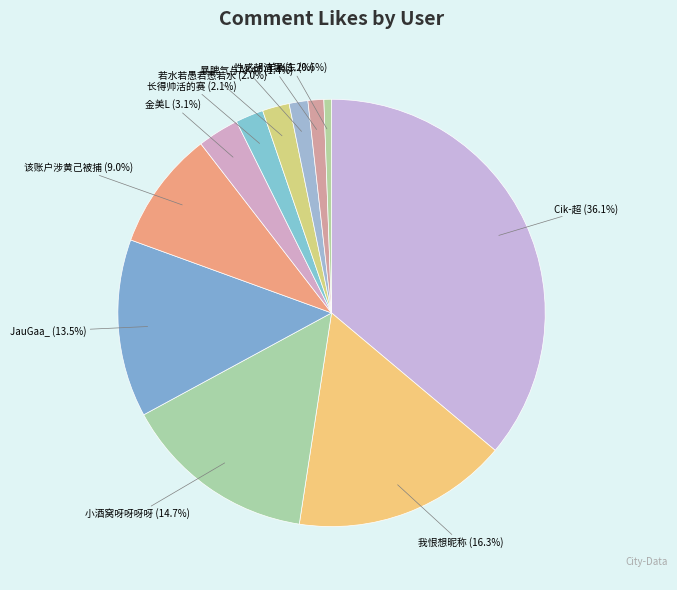

To the nearest percent, what percentage of the pie is 若水若愚若愚若水?

2%